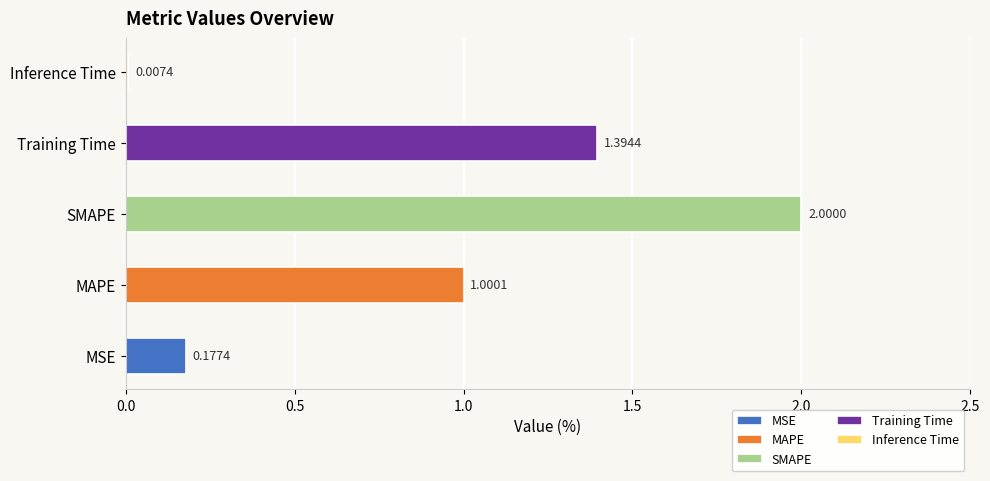

Reading left to right, transcribe all the data shown in this chart.

MSE=0.2	MAPE=1.0	SMAPE=2.0	Training Time=1.4	Inference Time=0.0